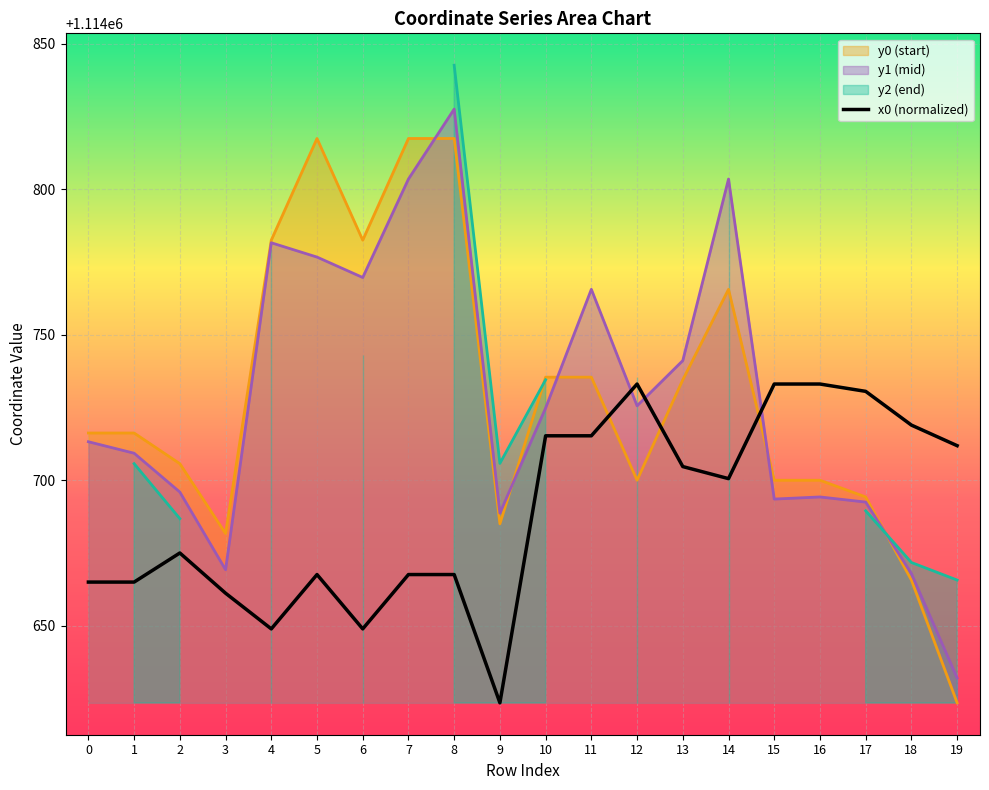

Where is the first local maximum?

2